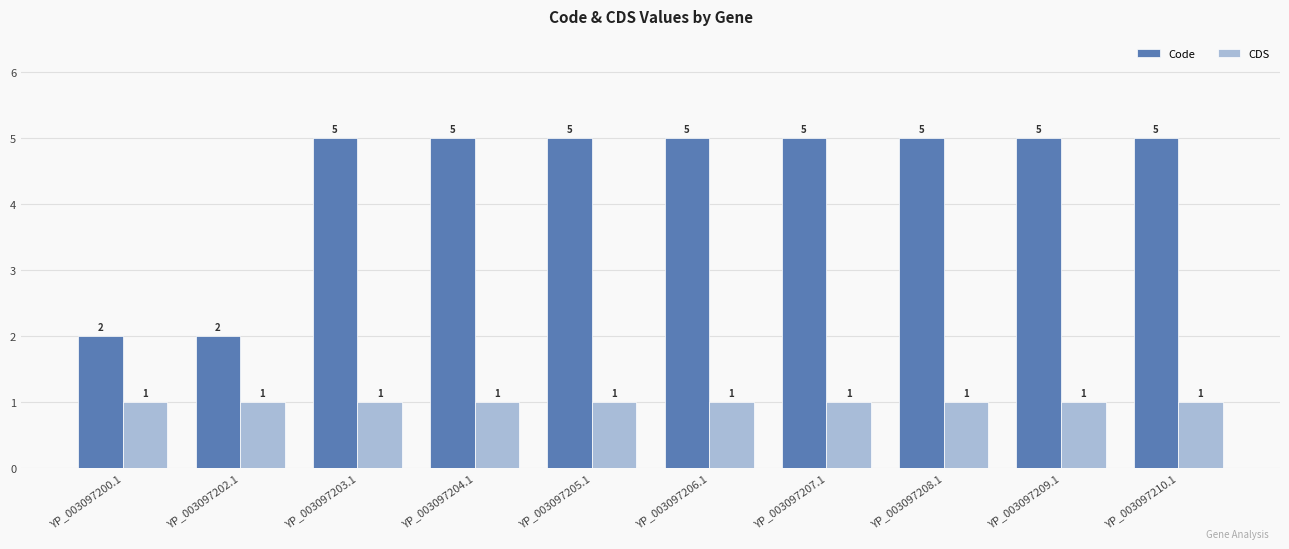

How many bars are there in each group?

2